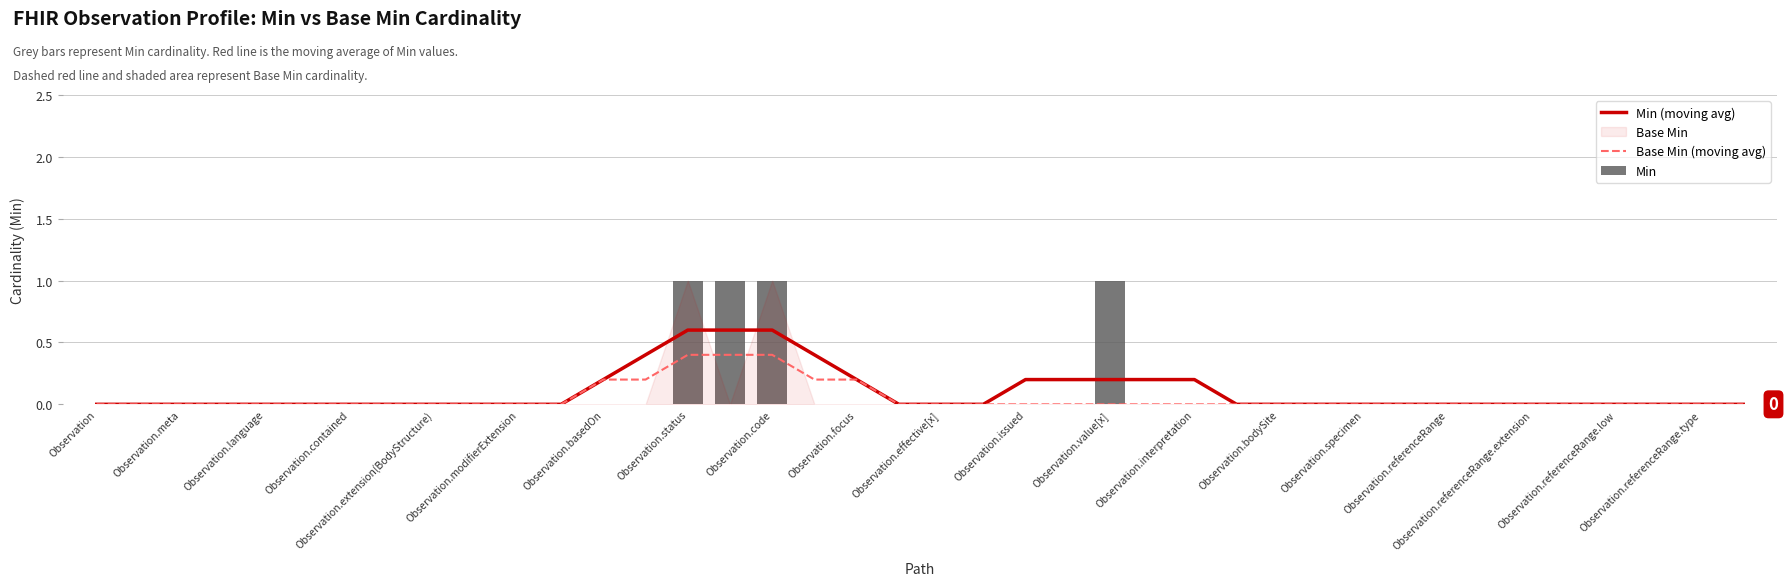

Is the value of Min (moving avg) at 39 greater than the value of Base Min (moving avg) at Observation.referenceRange.low?

No